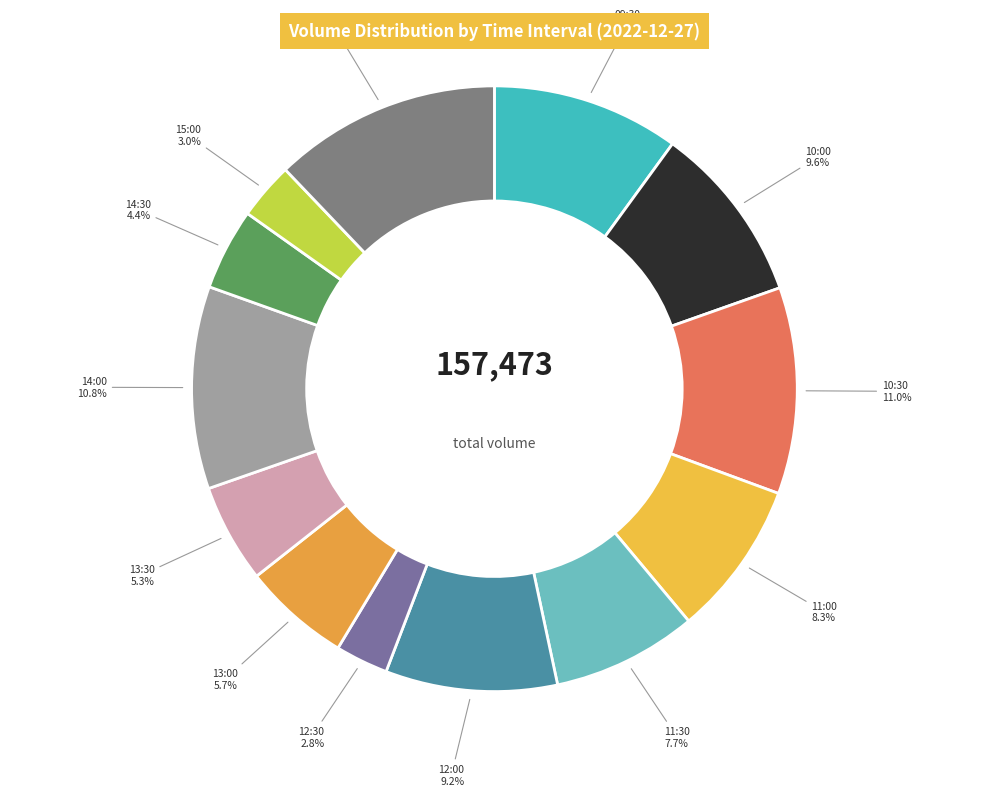

To the nearest percent, what portion does 12:30 represent?

3%